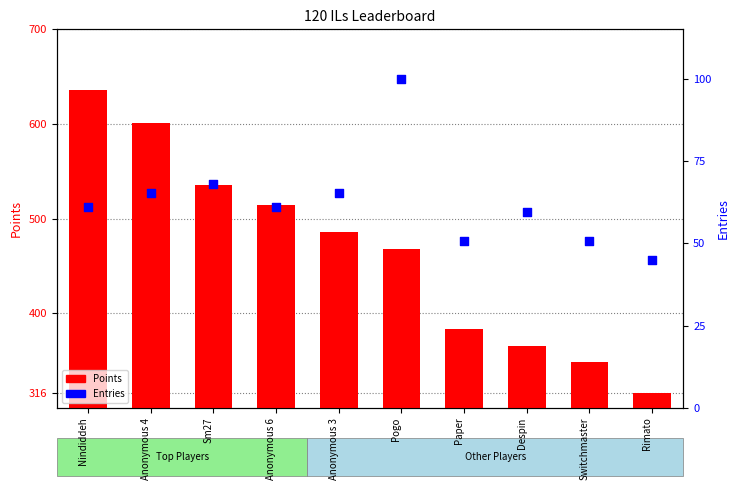

What are all the series names shown in the legend?

Points, Entries